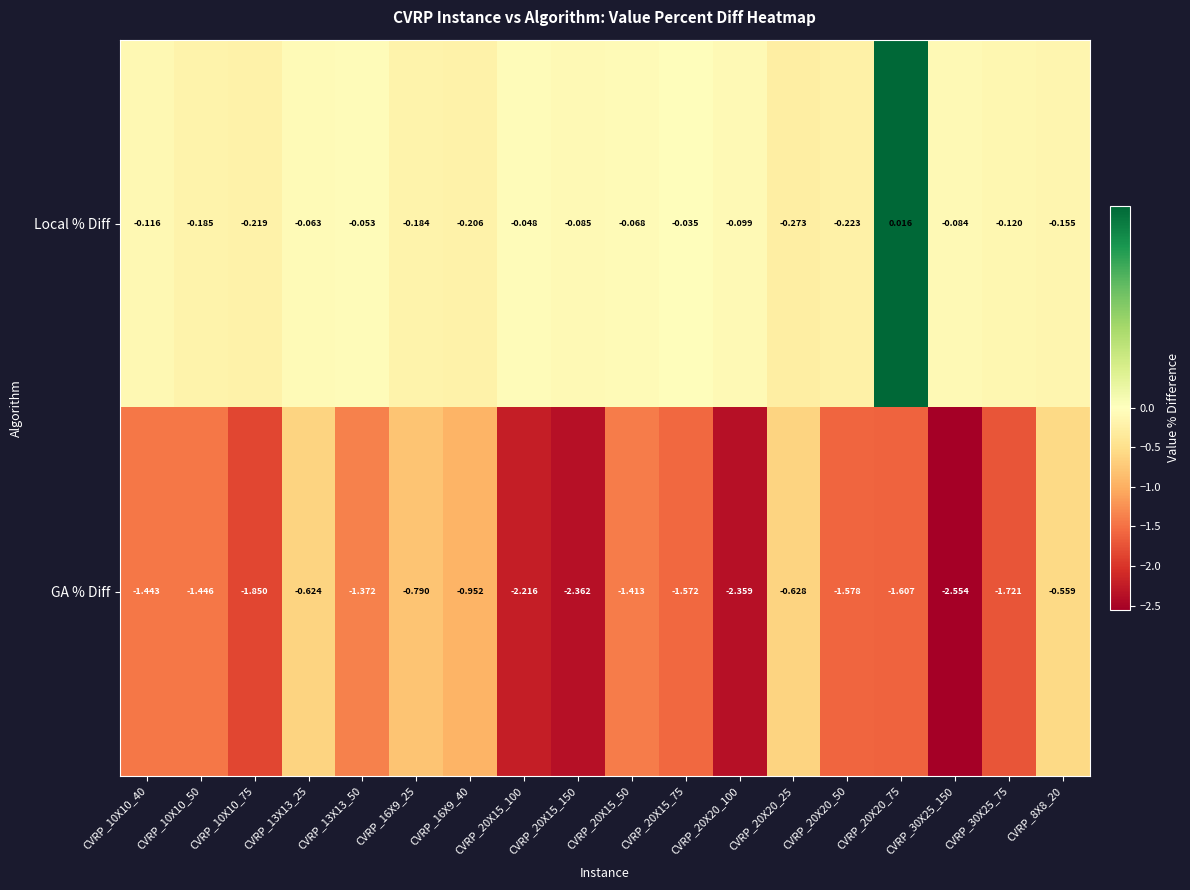

How many negative values does the Local % Diff series have?

17